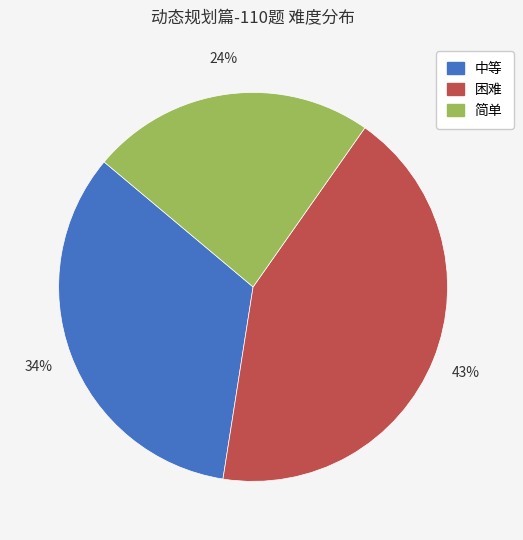

Do 中等 and 简单 together represent more than half of the pie?

Yes